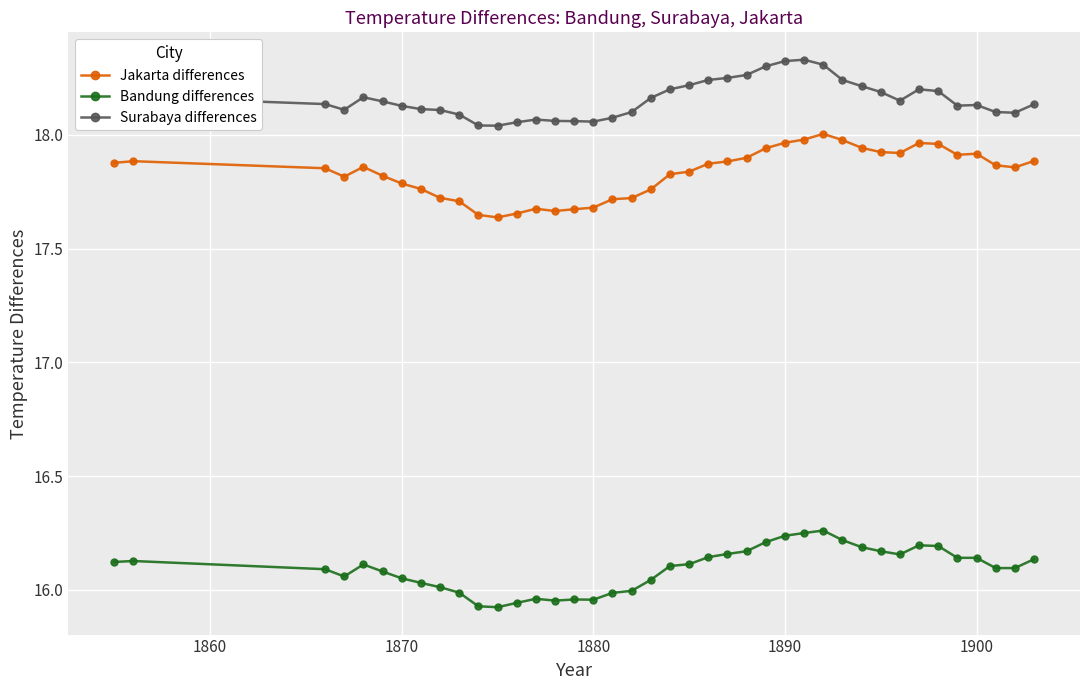

Which series has the largest total across all categories?

Surabaya differences